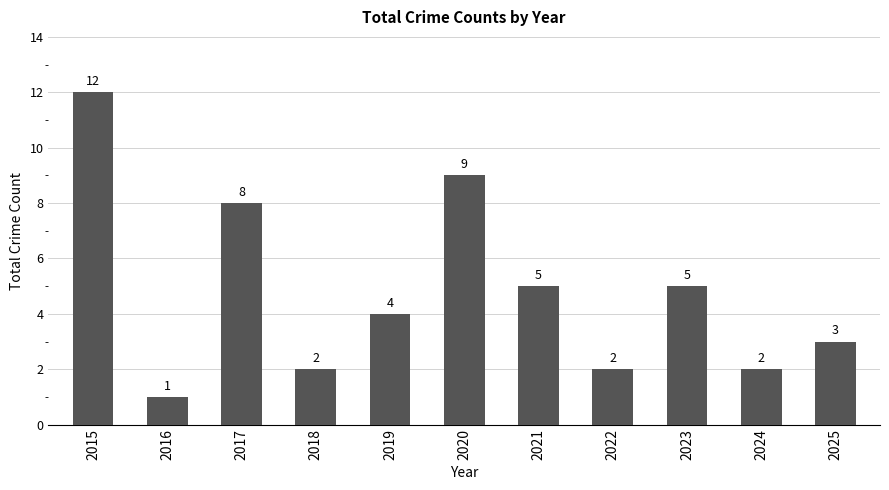

At which label does the data first exceed 4?

2015